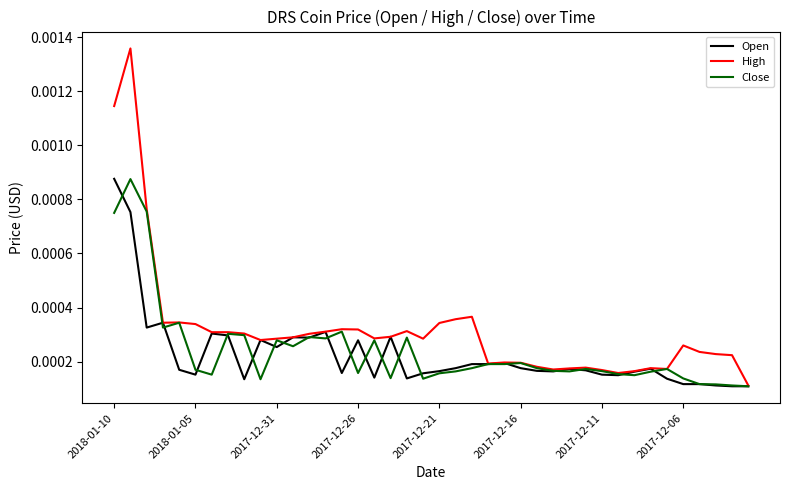

Does the chart display data point markers on the line(s)?

No